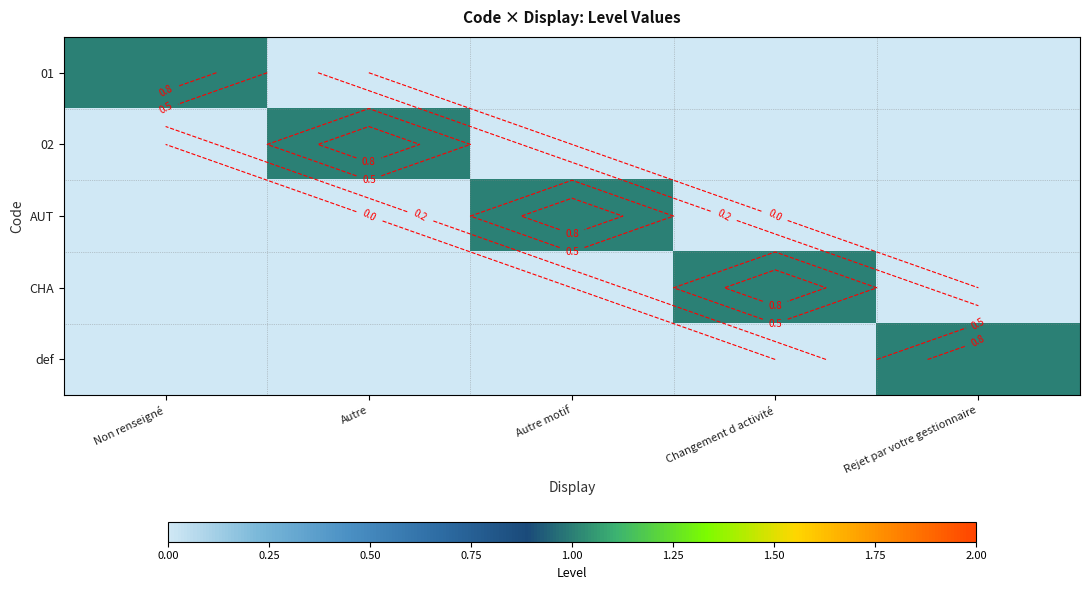

List the labels in order of 01 value, smallest first.

Autre, Autre motif, Changement d activité, Rejet par votre gestionnaire, Non renseigné